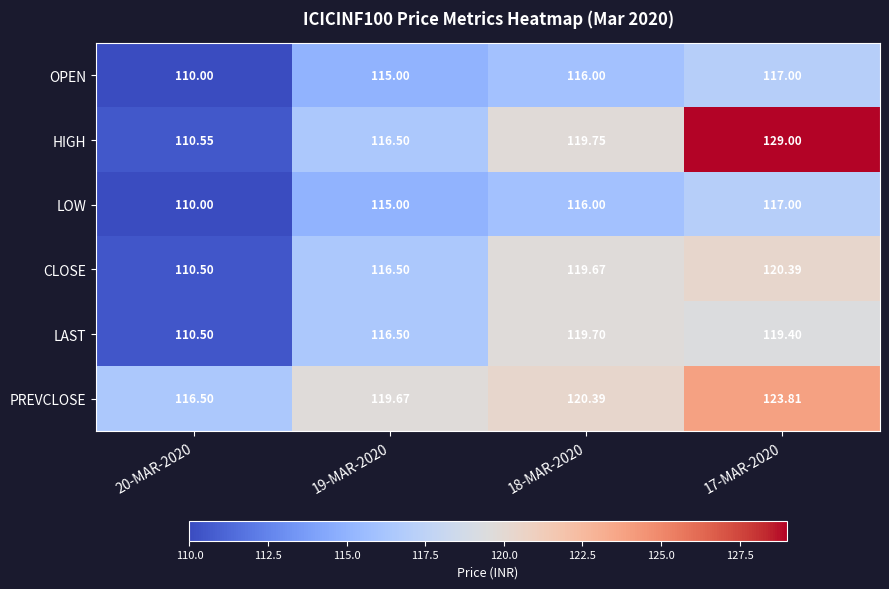

Which series changed the most between 19-MAR-2020 and 17-MAR-2020?

HIGH